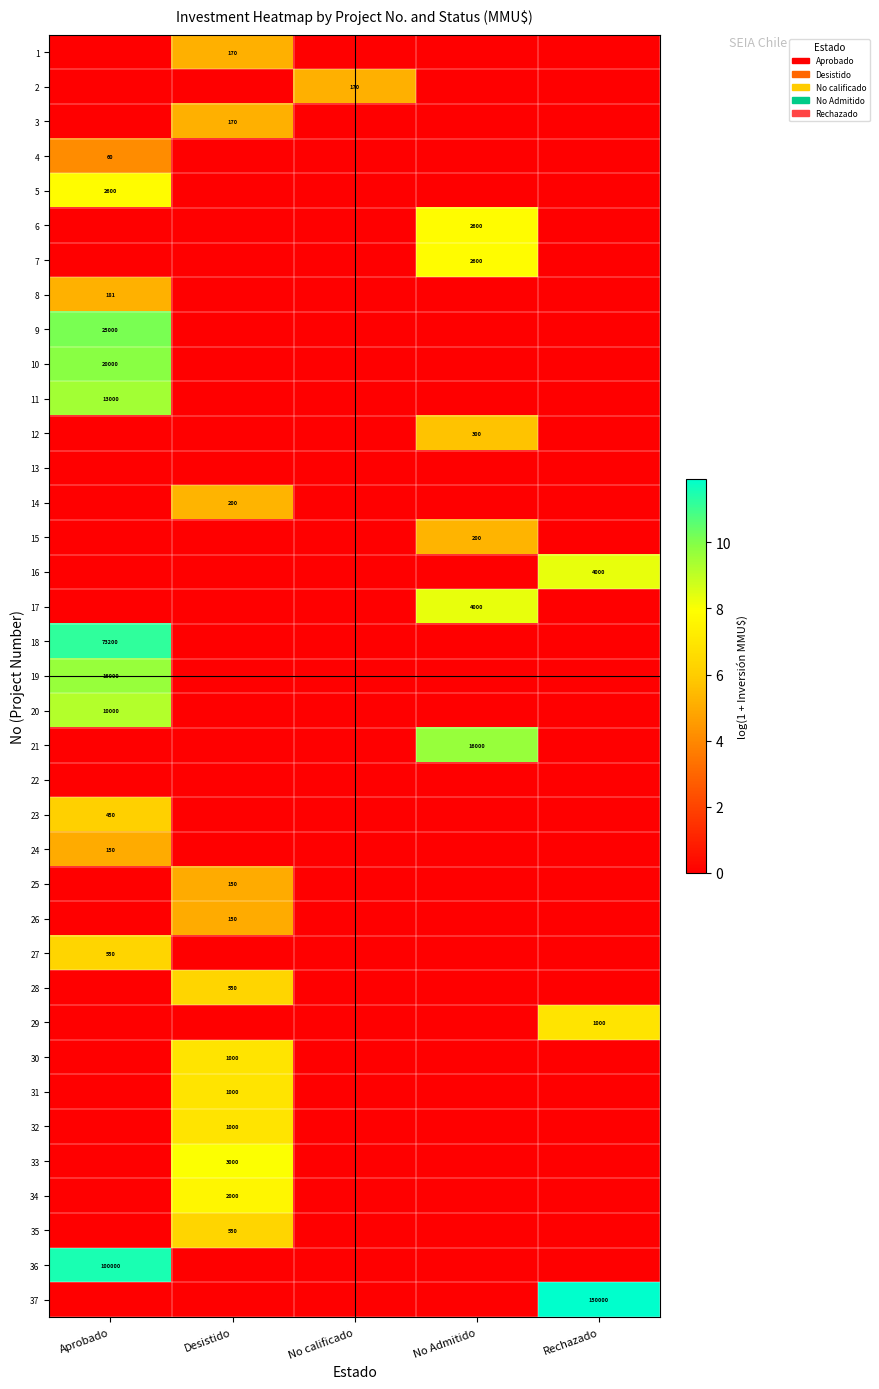

At which category is the sum across all series the highest?

Aprobado